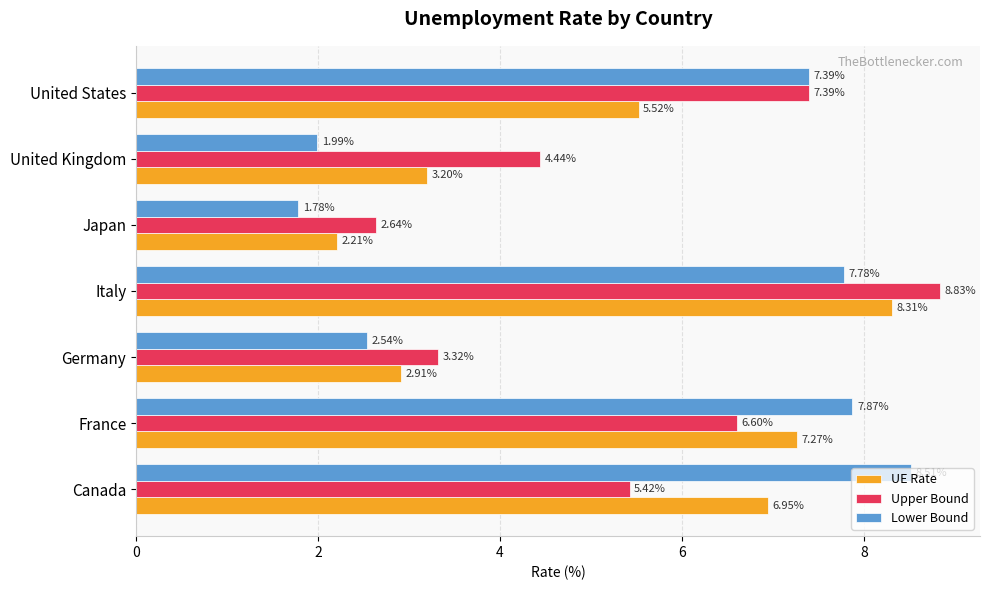

Which category has the lowest value in the Lower Bound series?

Japan